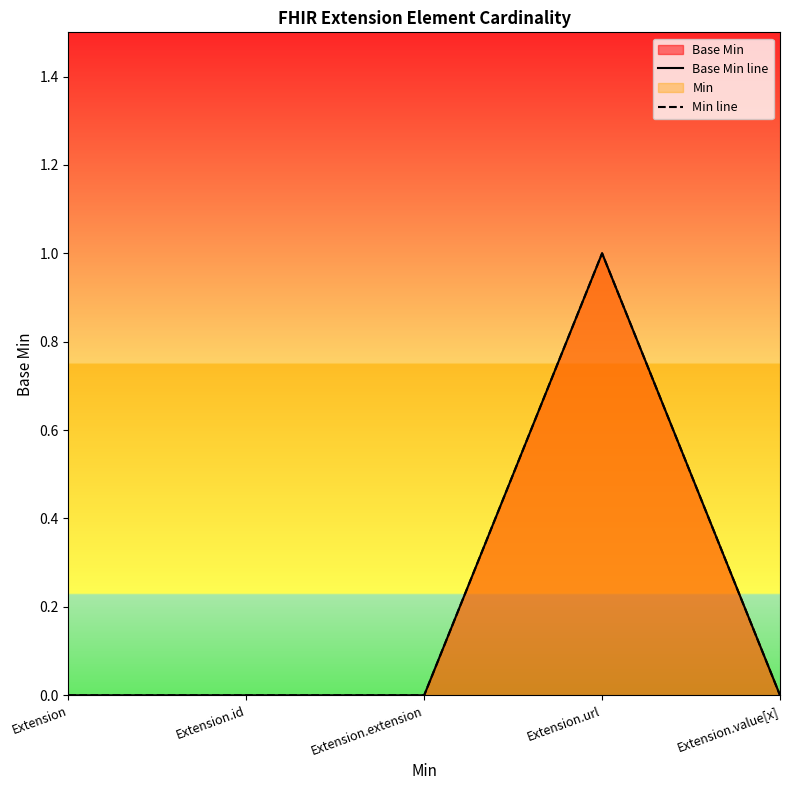

Which series has the largest range (max minus min)?

Base Min line